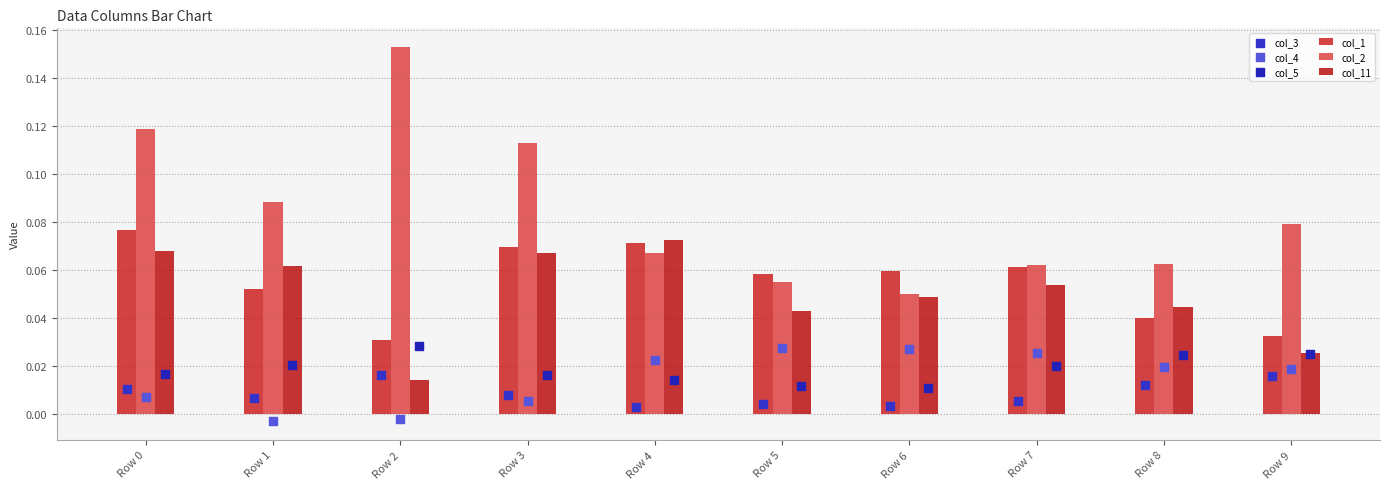

Is the value of col_1 at Row 9 greater than the value of col_3 at Row 6?

Yes